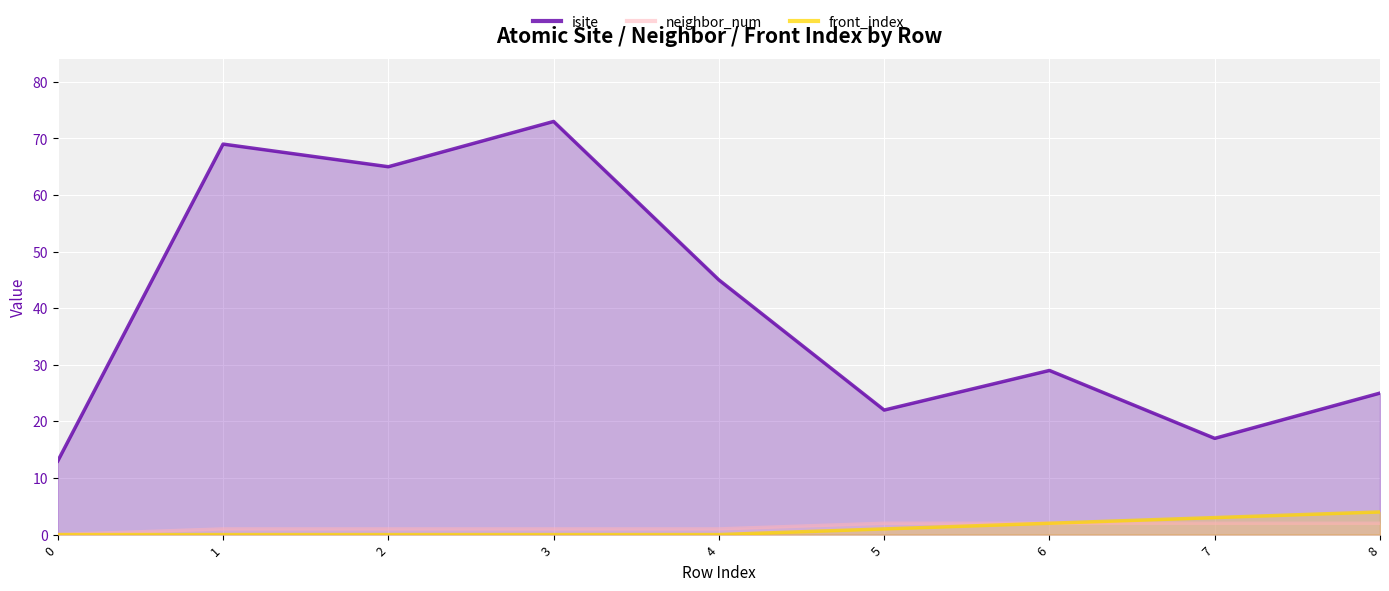

What is the value of the neighbor_num point at the 7th from the left?

2